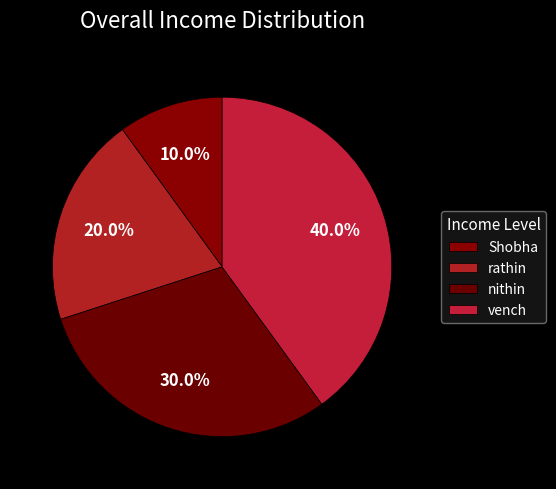

Does any single category account for the majority?

No